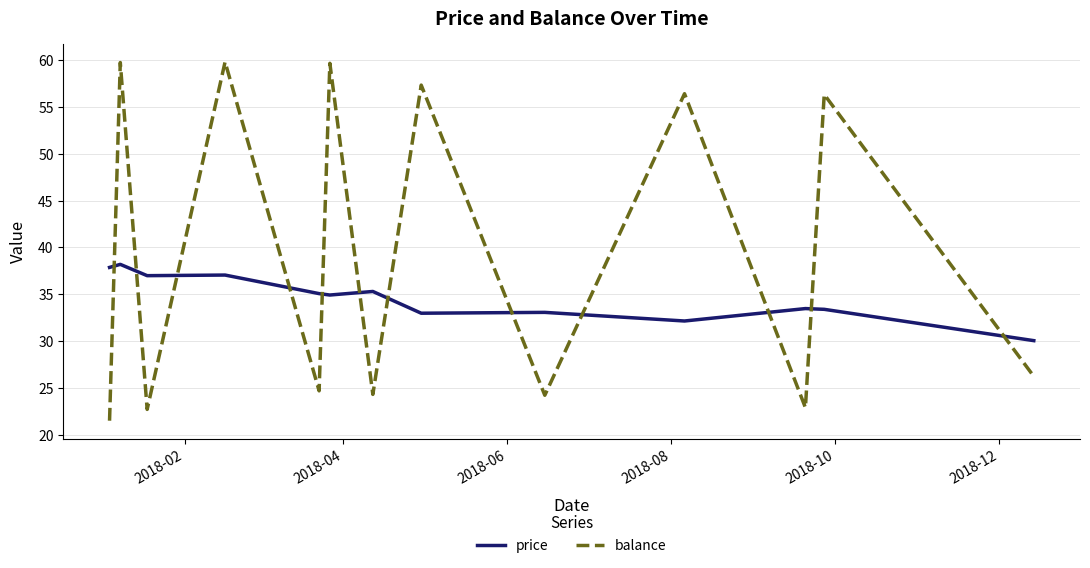

How many lines are shown in the chart?

2